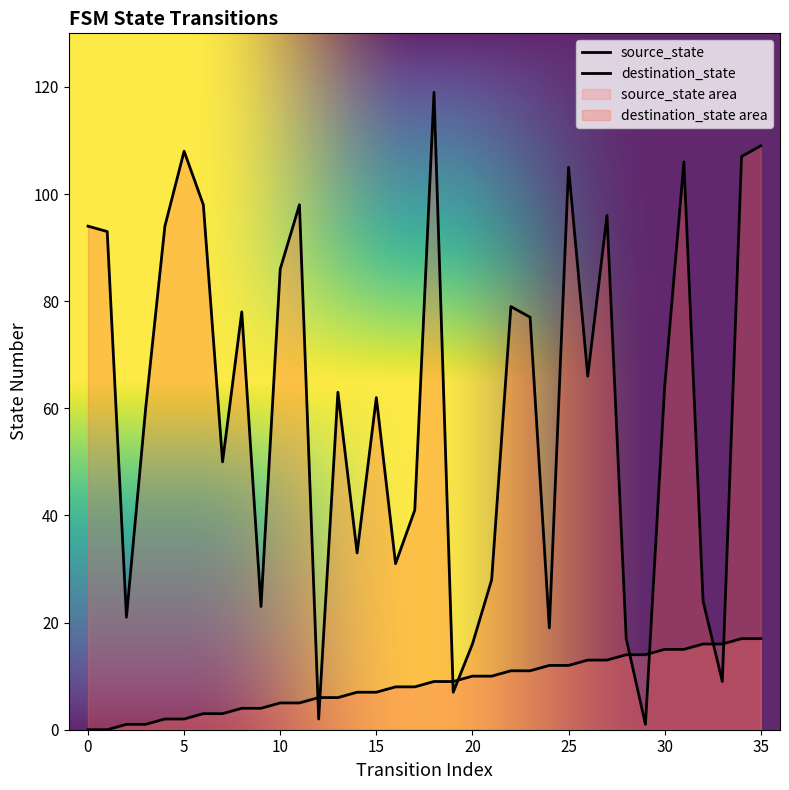

What is the spread (max minus min) of values at 14?

26